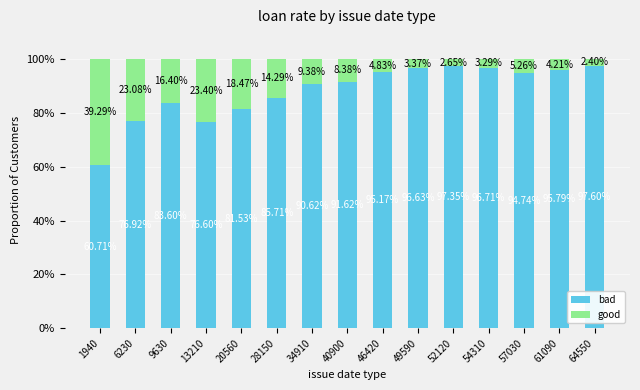

Rank the categories by bad value from highest to lowest.

64550, 52120, 54310, 49590, 61090, 46420, 57030, 40900, 34910, 28150, 9630, 20560, 6230, 13210, 1940